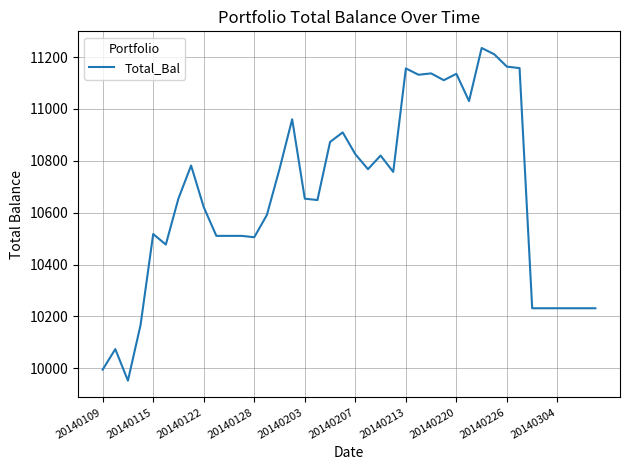

What is the minimum value shown in the chart?

9952.8